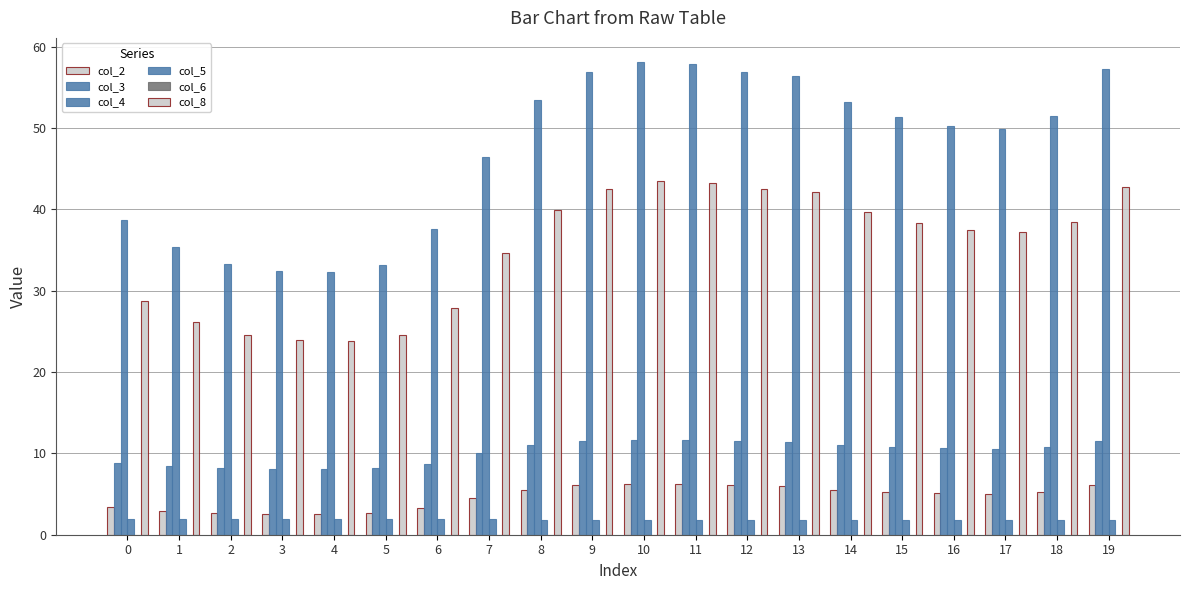

Is it true that col_4 equals 21.4 at 12?

False